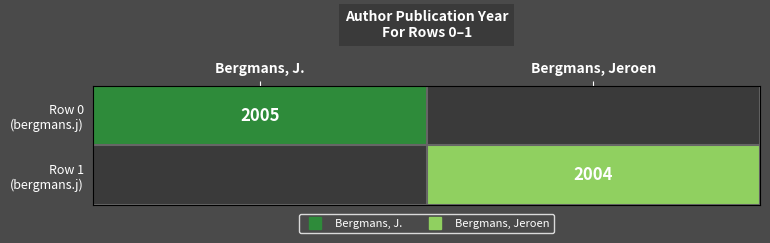

The value of Row 1 (bergmans.j) at Bergmans, Jeroen is 2004.0. True or false?

True